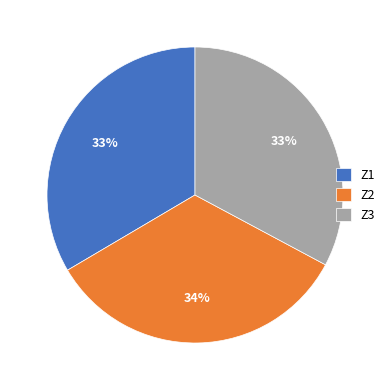

Approximately how many times larger is the value at Z2 compared to Z3?

1.0